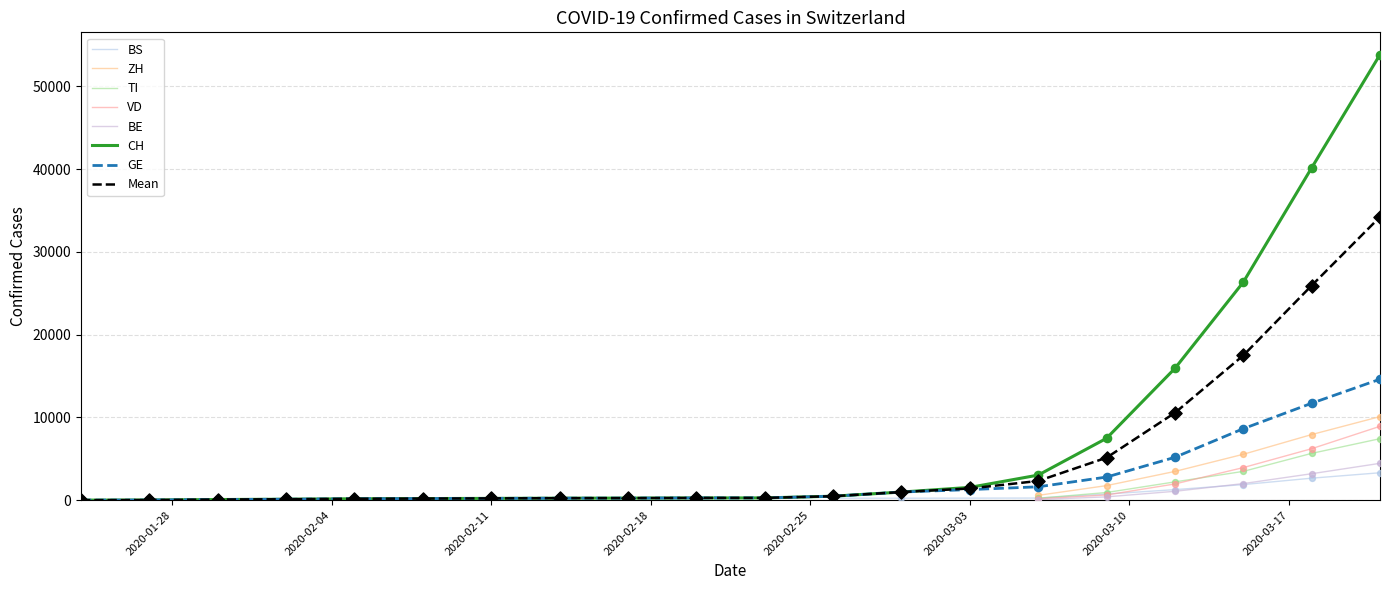

At how many categories does at least one series exceed 41235?

1